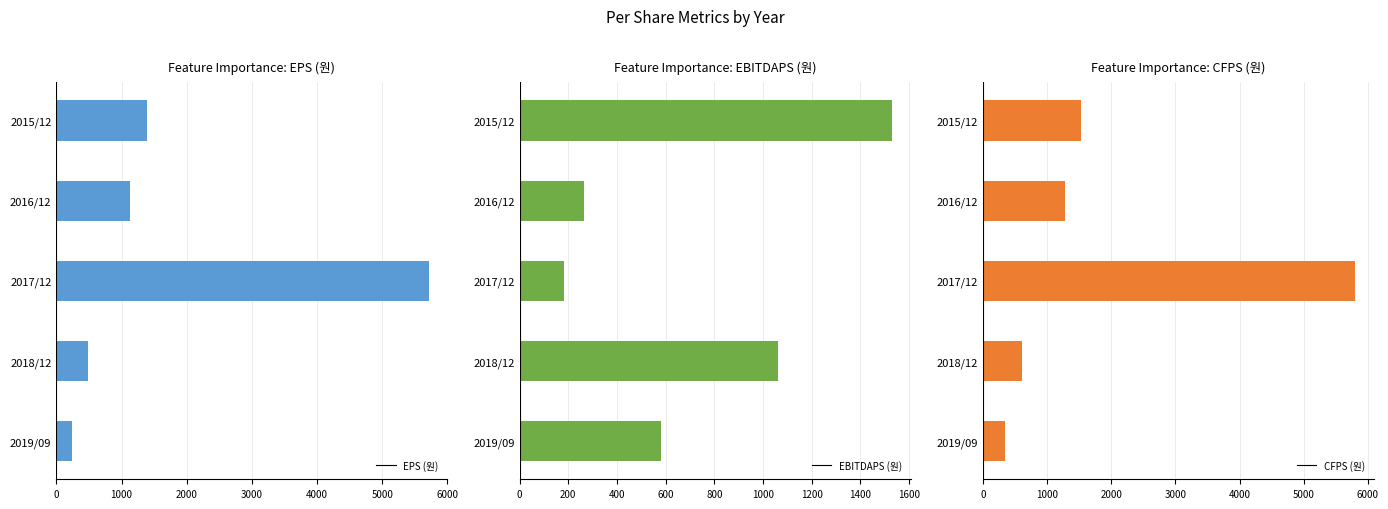

How many values in the CFPS (원) series exceed 1277?

2